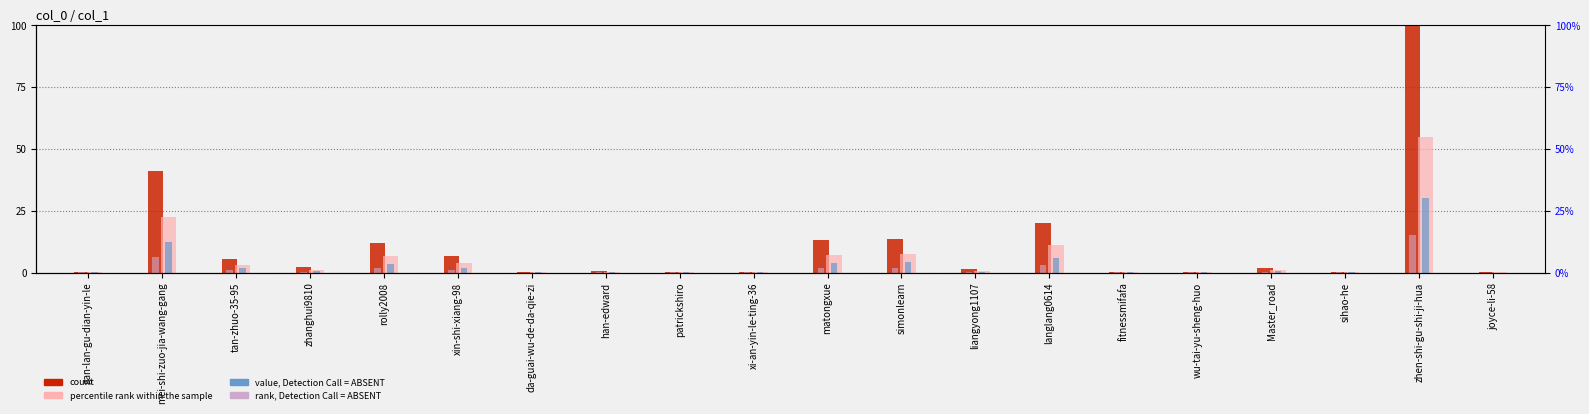

What is the total value across all series at rolly2008?

23.8